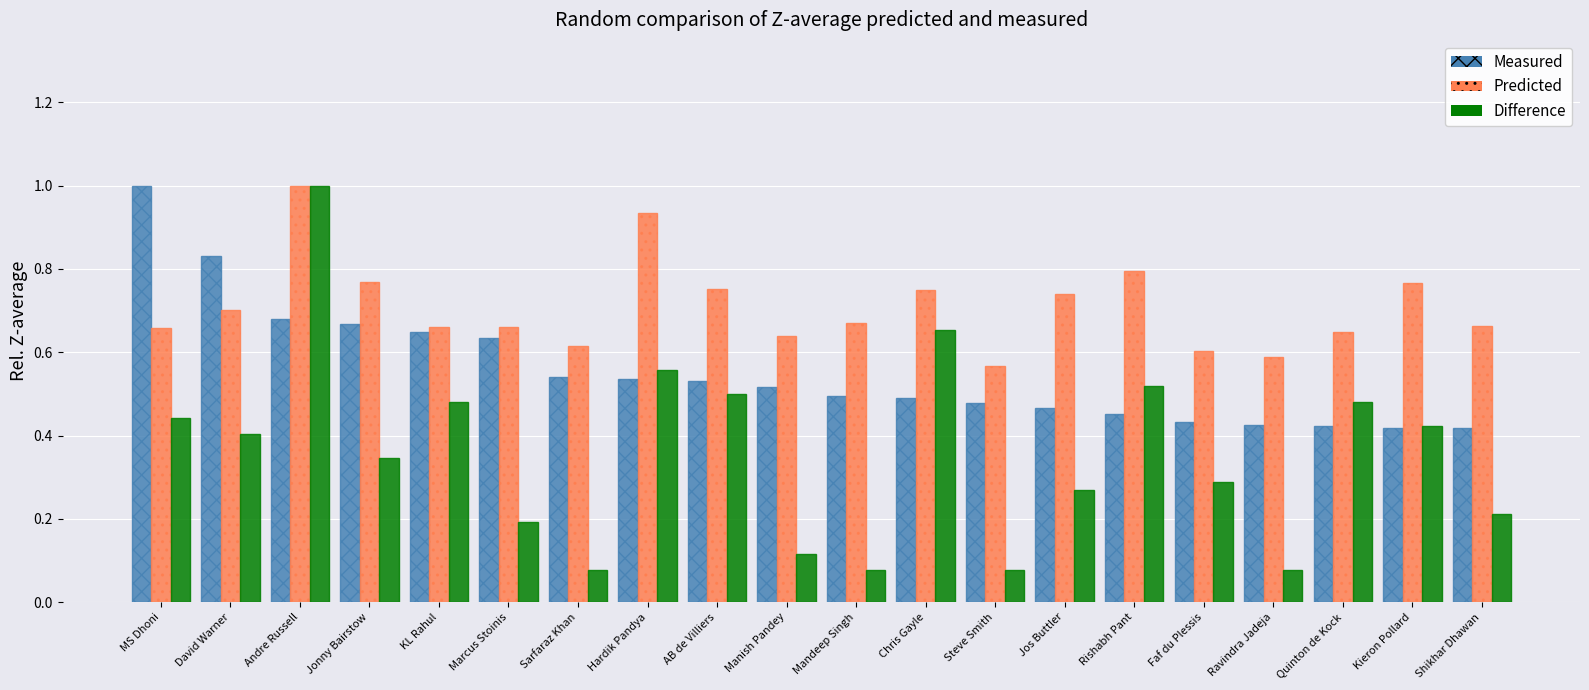

Rank the series by their average value, from lowest to highest.

Difference, Measured, Predicted